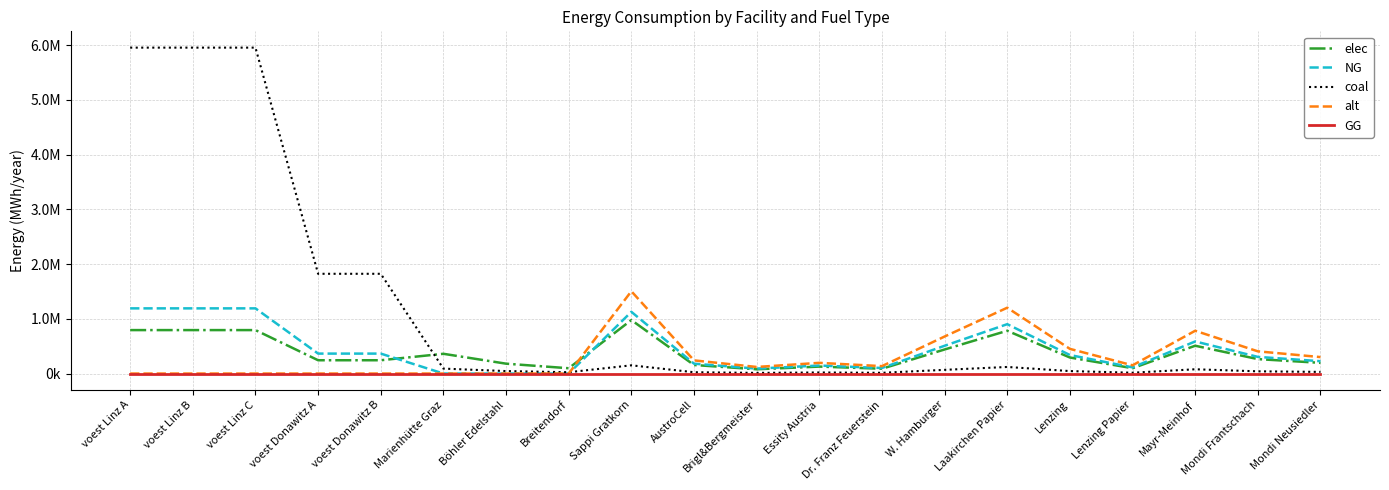

After their last crossing, which series has the higher values: elec or alt?

alt